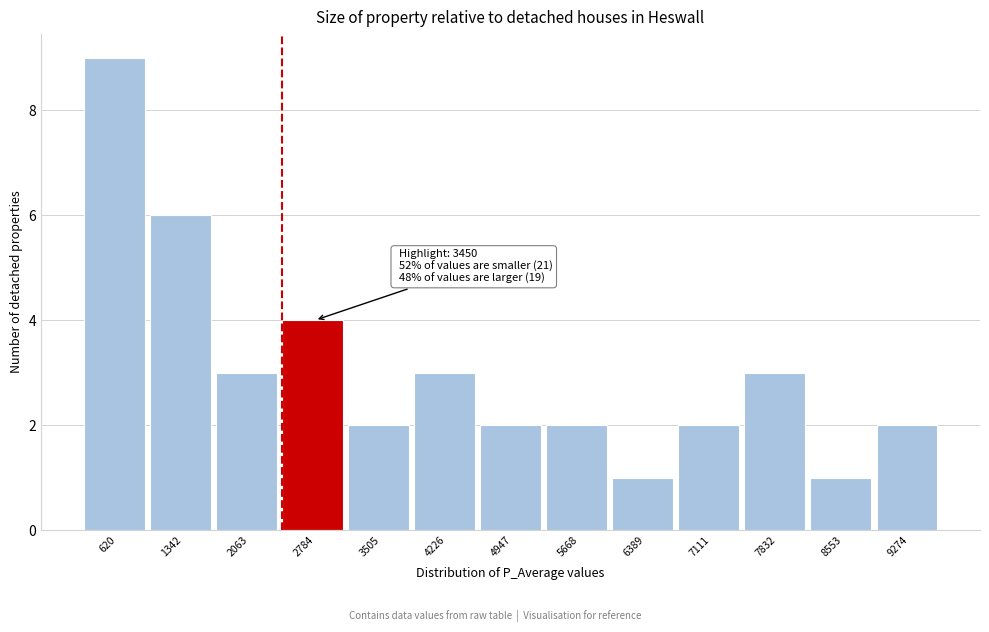

Reading right to left, transcribe all the data shown in this chart.

2	1	3	2	1	2	2	3	2	4	3	6	9